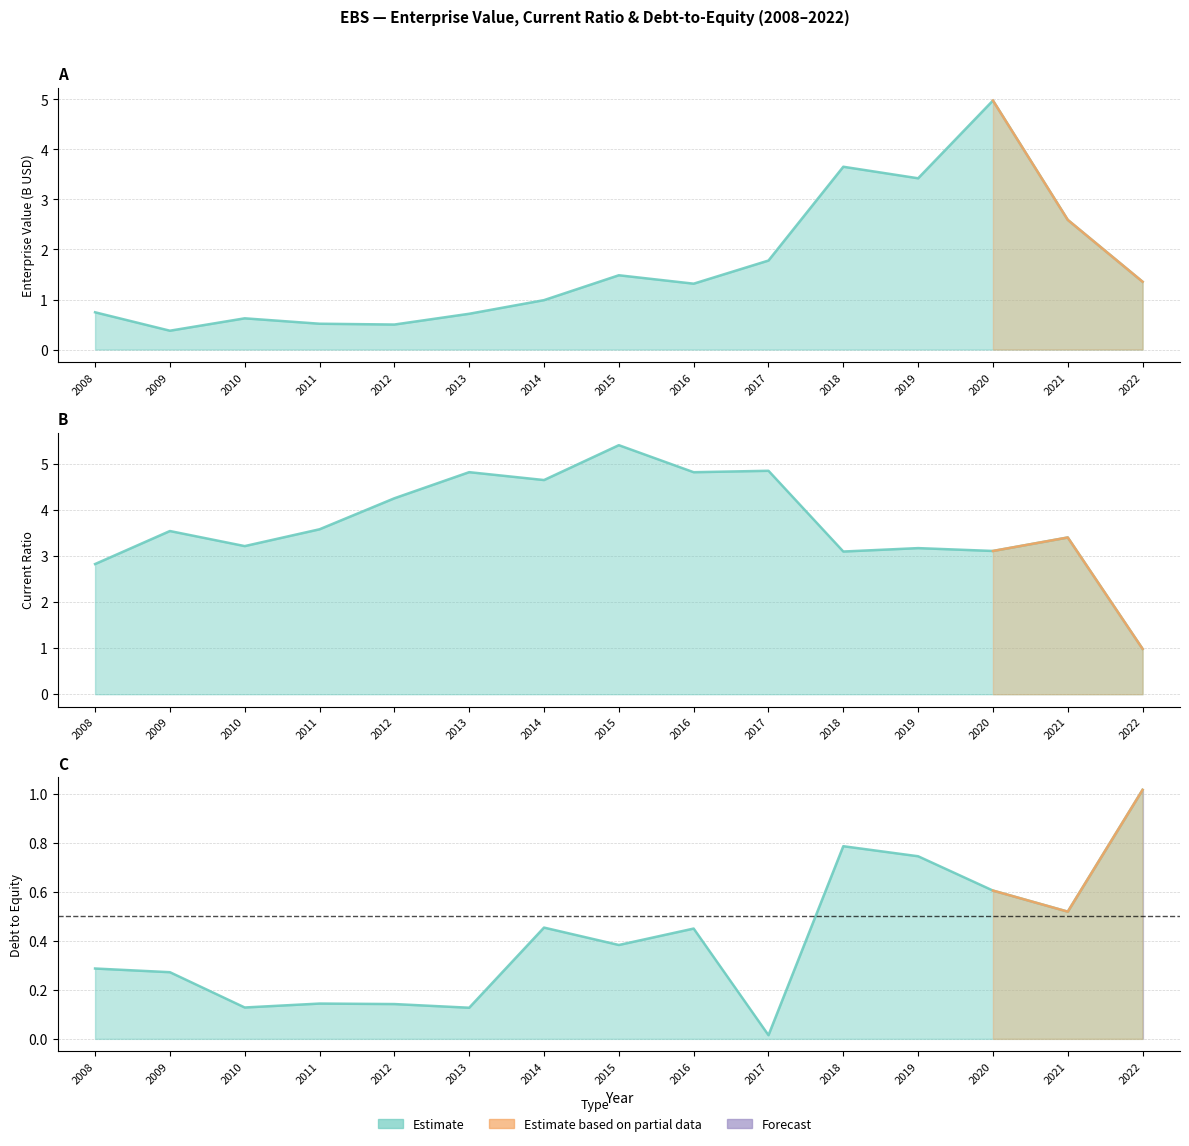

Is it true that currentRatio equals 5.5 at 2021?

False